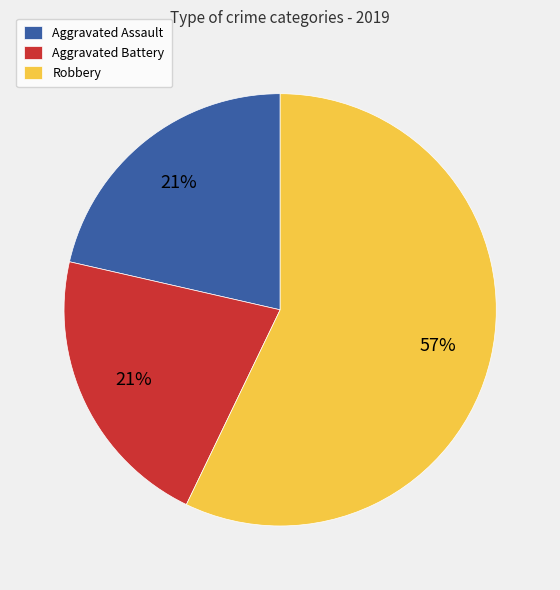

What is the ratio of the value at Robbery to the value at Aggravated Assault?

2.7